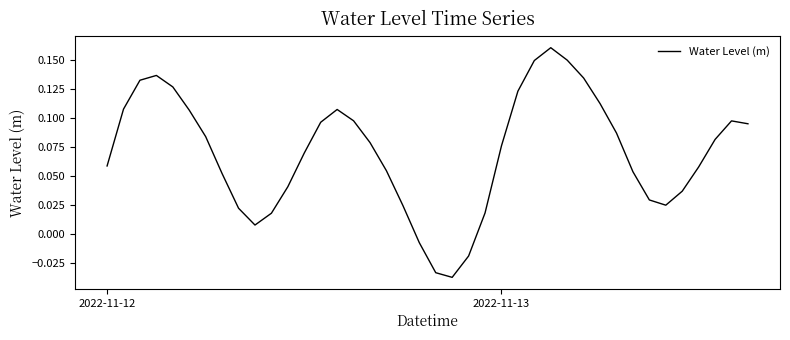

What is the sum of all values?

2.8